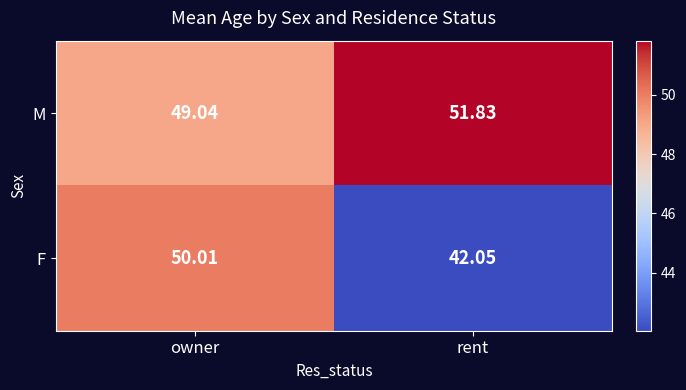

List the series in order of their overall mean, lowest first.

F, M